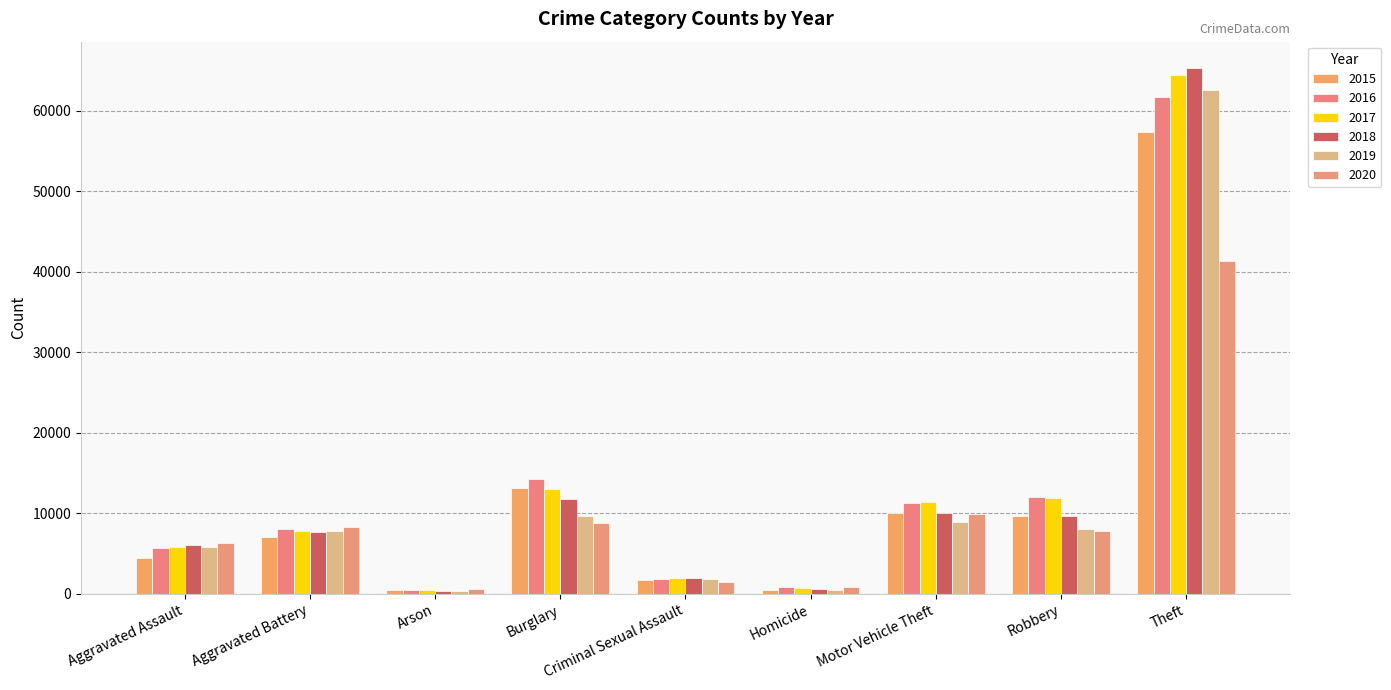

Which category has the highest value in the 2019 series?

Theft